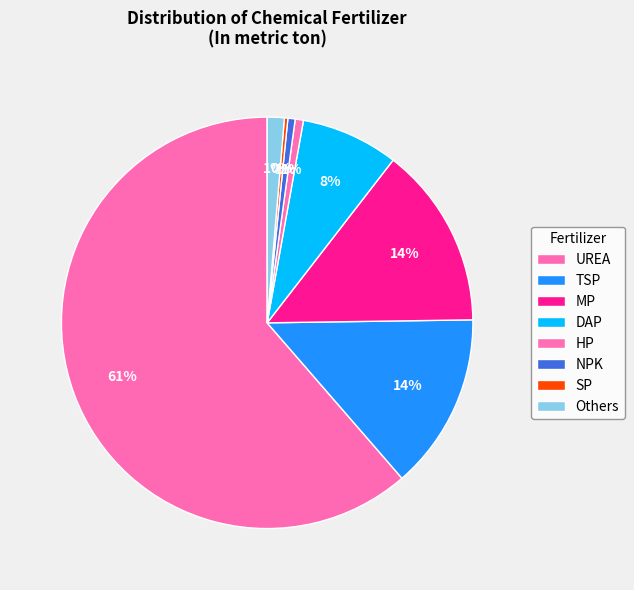

Count the number of slices in the pie.

8